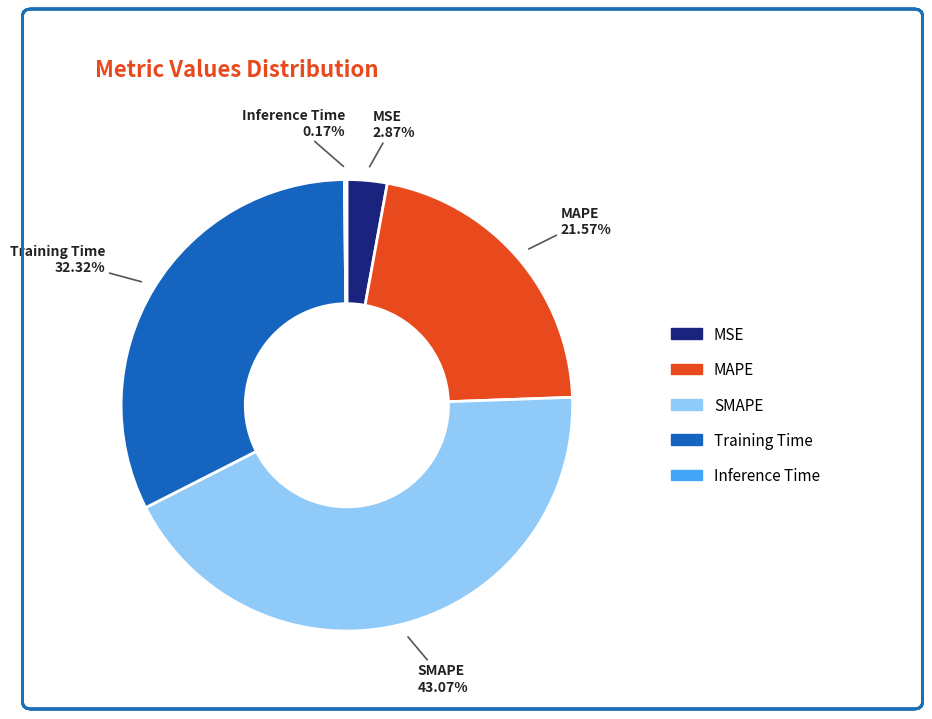

Which slice is the largest?

SMAPE